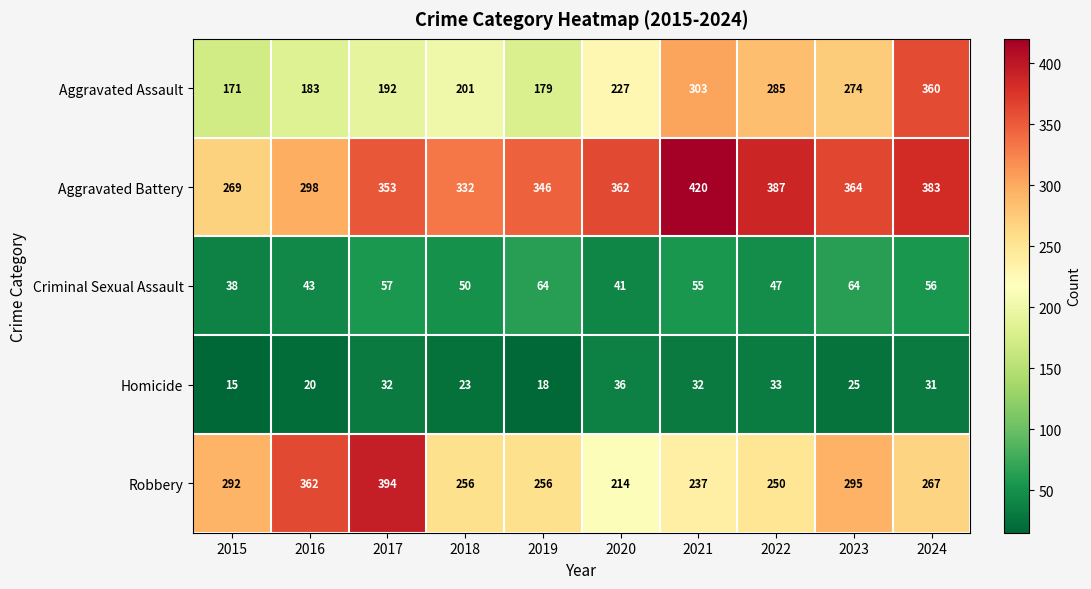

Count the number of categories in the chart.

10